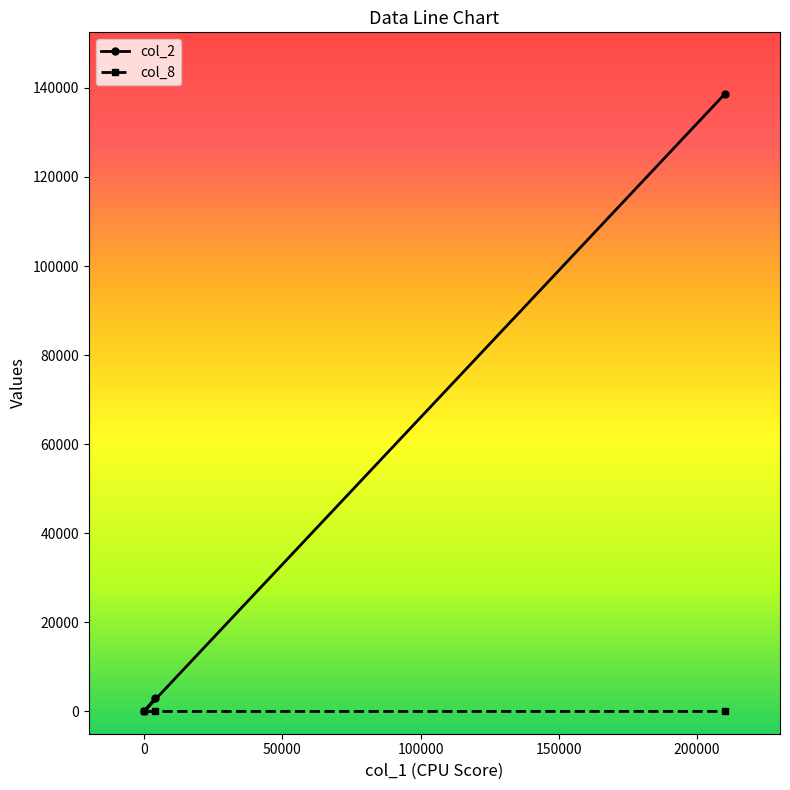

What is the greatest value displayed?

138600